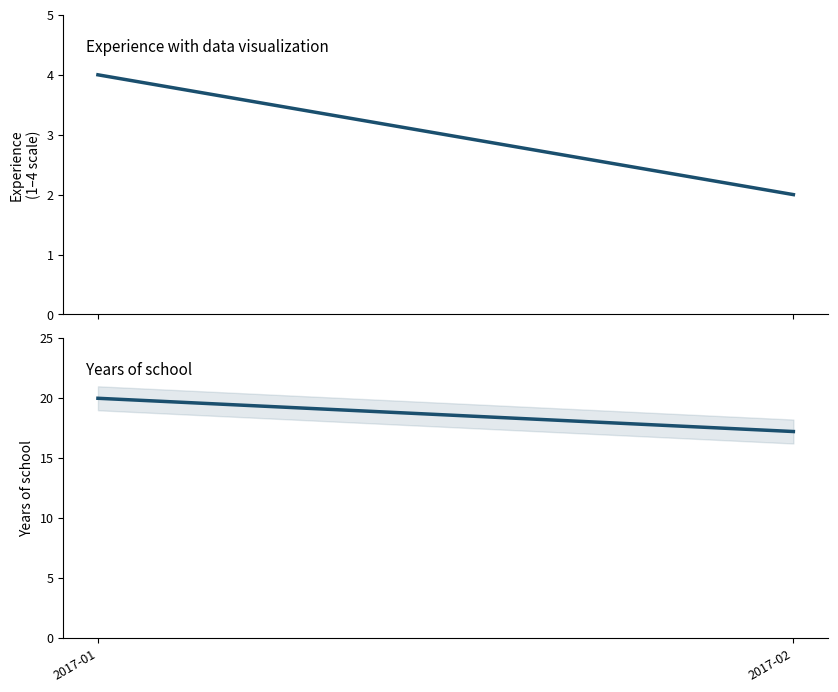

How many distinct data groups are displayed?

2